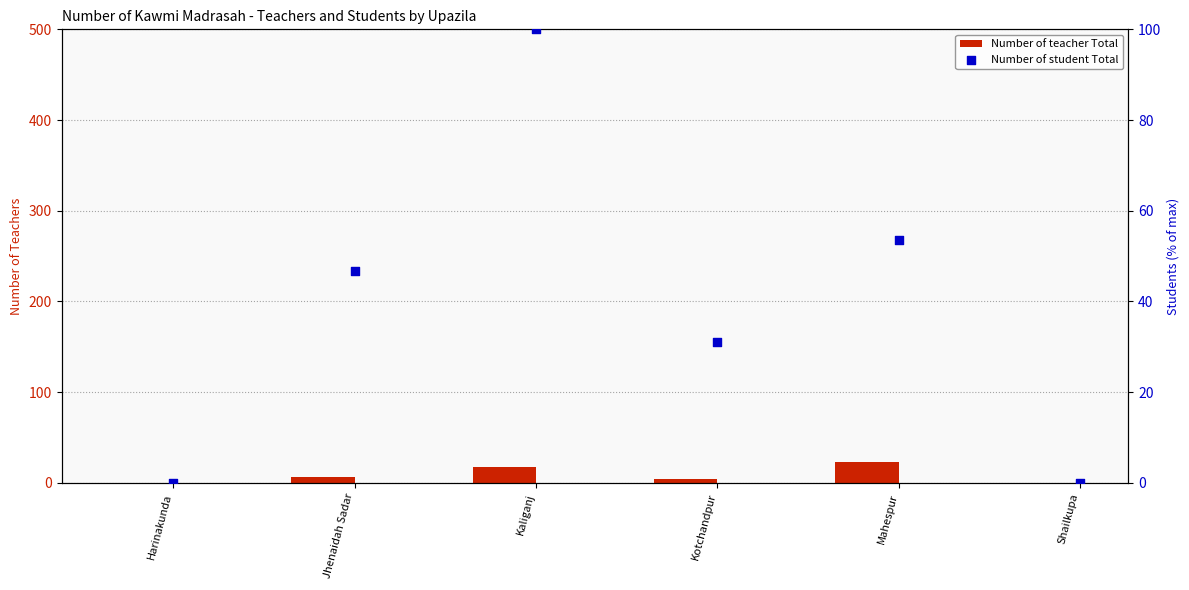

At how many categories does at least one series exceed 71?

1